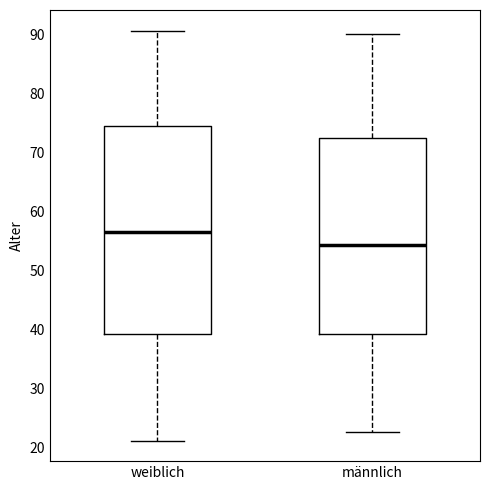

Reading left to right, read every box against the y-axis: the position of its median line, the range the box covers, and the ends of its whiskers. The values are not printed on the chart, so give them approximately, as read against the axis.

weiblich: median 57, box 39 to 75, whiskers 21 to 91
männlich: median 54, box 39 to 73, whiskers 23 to 90